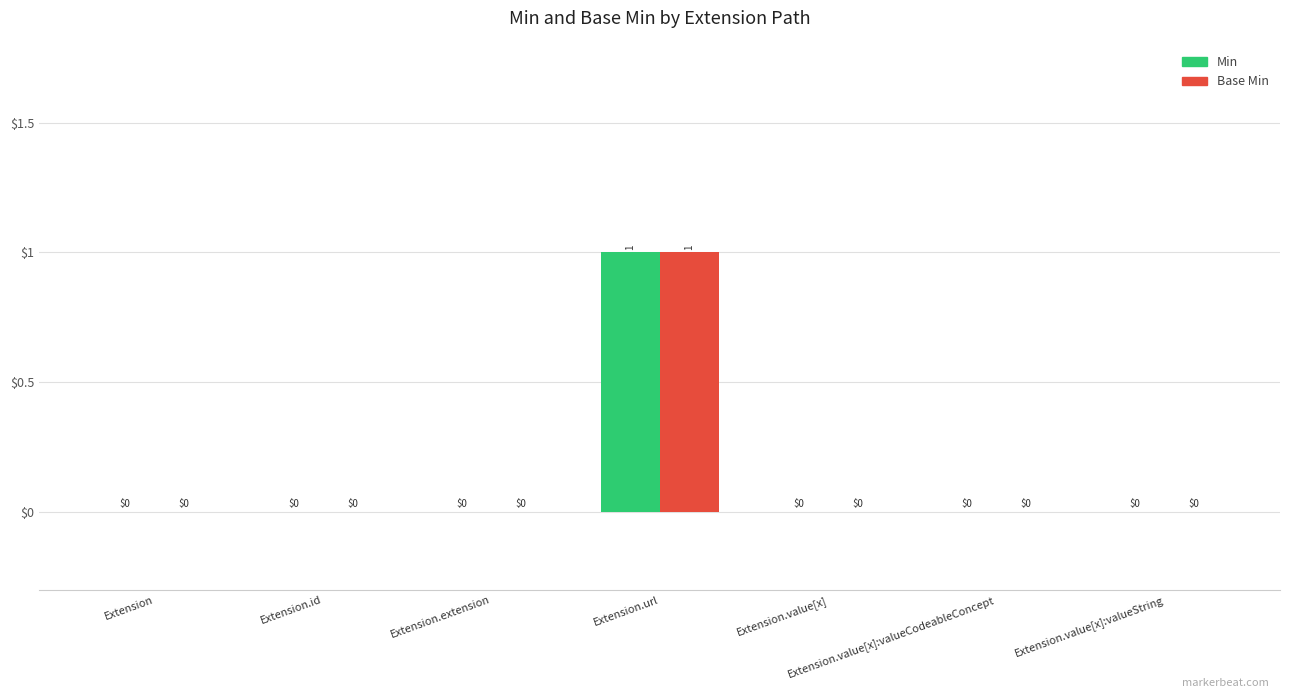

Which category has the highest value across all series?

Extension.url